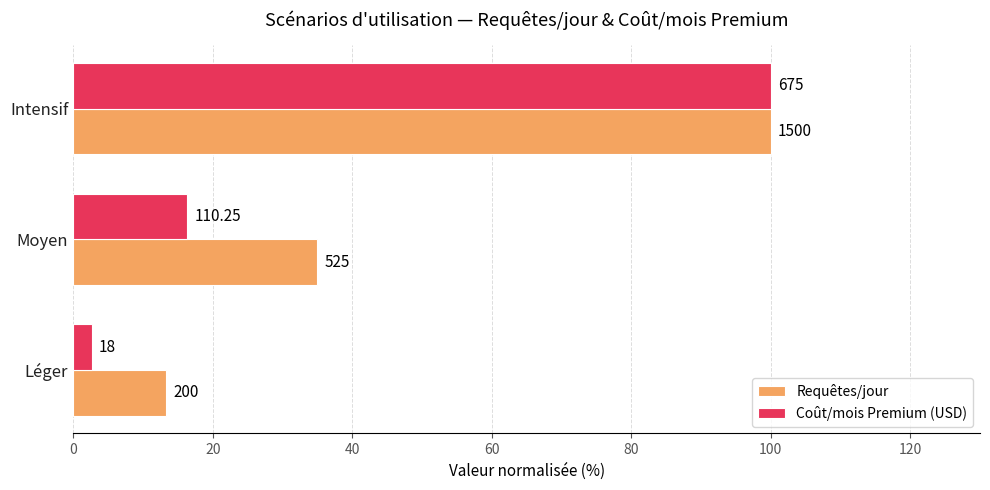

What are all the series names shown in the legend?

Requêtes/jour, Coût/mois Premium (USD)